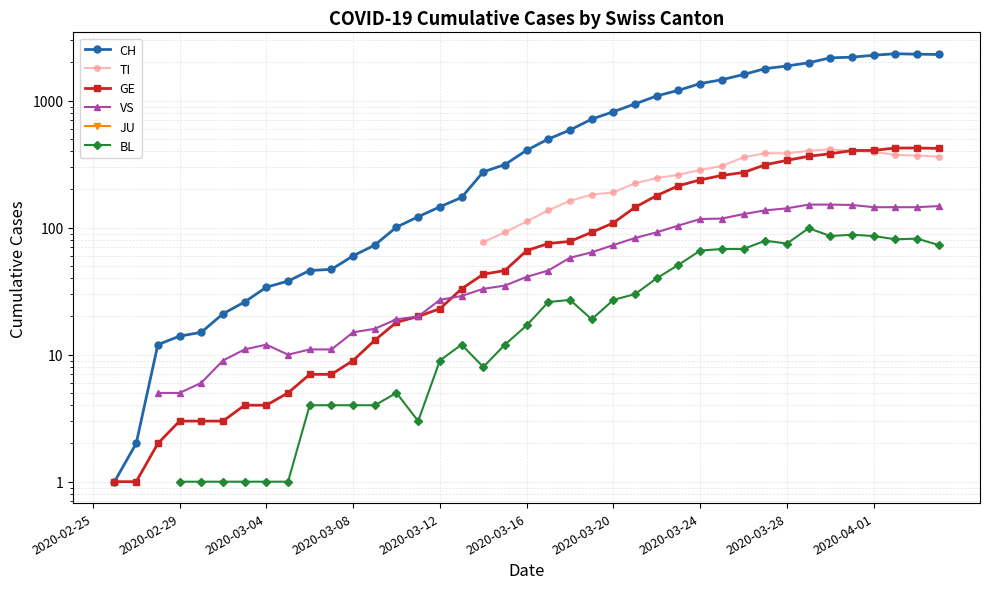

Which has a higher value, 35 or 16?

35